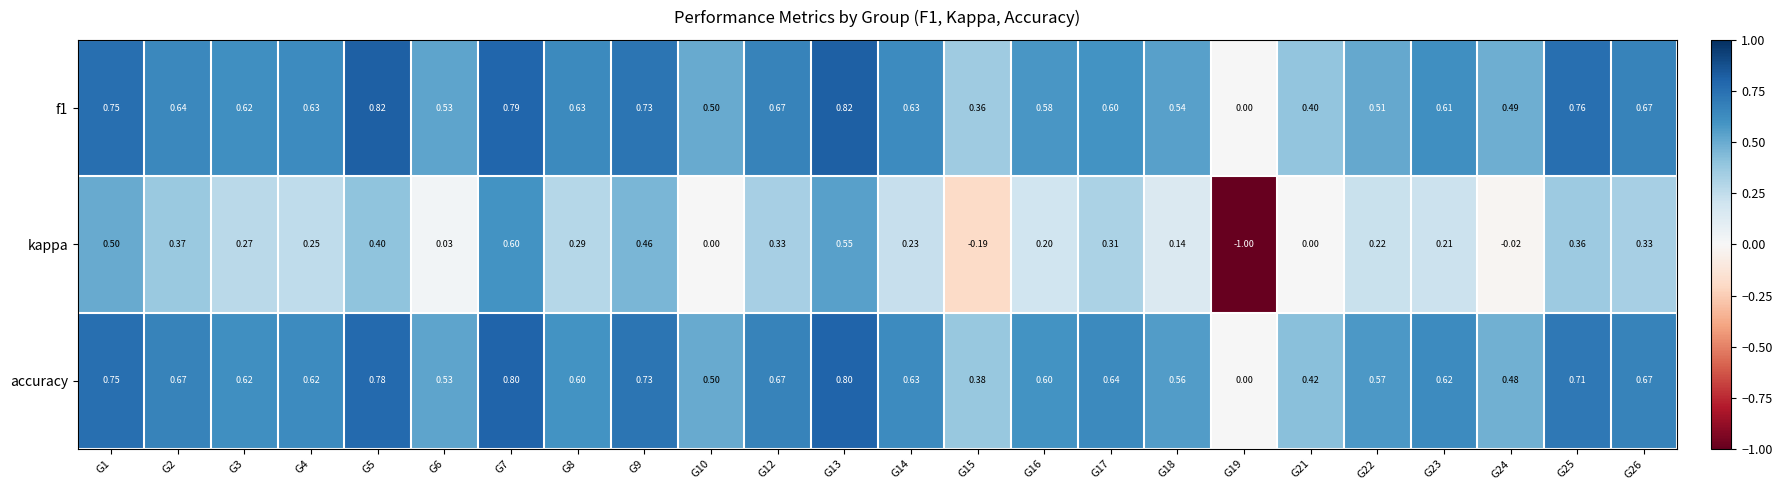

Which series has the largest range (max minus min)?

kappa